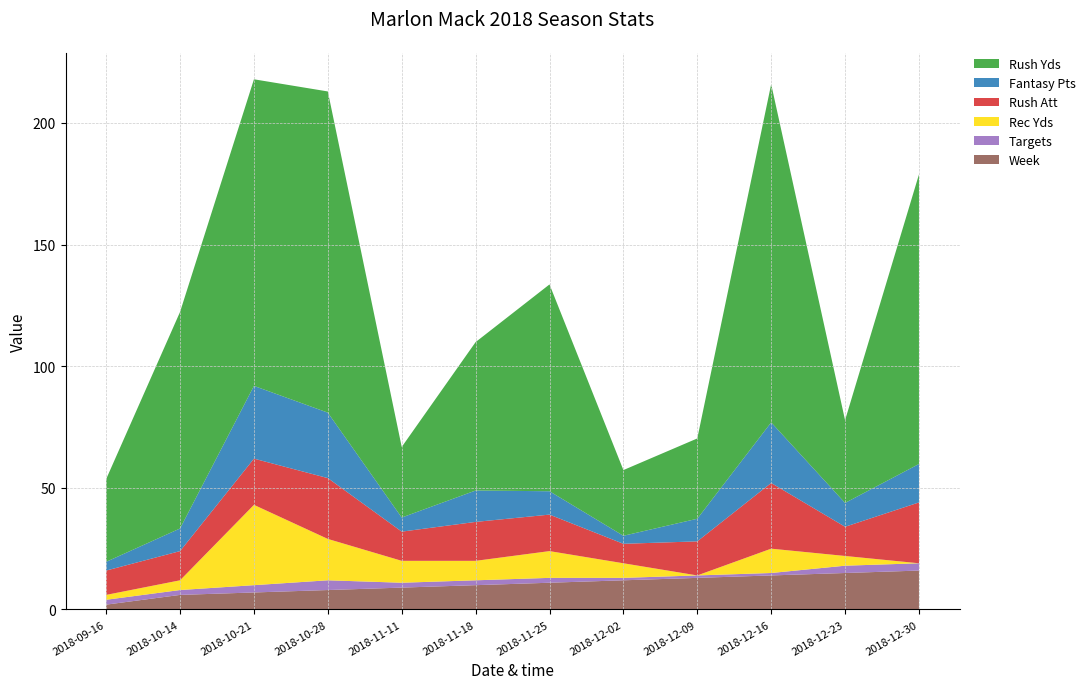

Reading right to left, list all the values displayed in this chart.

Week: 16.0	15.0	14.0	13.0	12.0	11.0	10.0	9.0	8.0	7.0	6.0	2.0
Rush Yds: 119.0	34.0	139.0	33.0	27.0	85.0	61.0	29.0	132.0	126.0	89.0	34.0
Rec Yds: -1.0	4.0	10.0	0.0	6.0	11.0	8.0	9.0	17.0	33.0	4.0	2.0
Rush Att: 25.0	12.0	27.0	14.0	8.0	15.0	16.0	12.0	25.0	19.0	12.0	10.0
Targets: 3.0	3.0	1.0	1.0	1.0	2.0	2.0	2.0	4.0	3.0	2.0	2.0
Fantasy Pts: 15.8	9.8	24.9	9.3	3.3	9.6	12.9	5.8	26.9	29.9	9.3	3.6